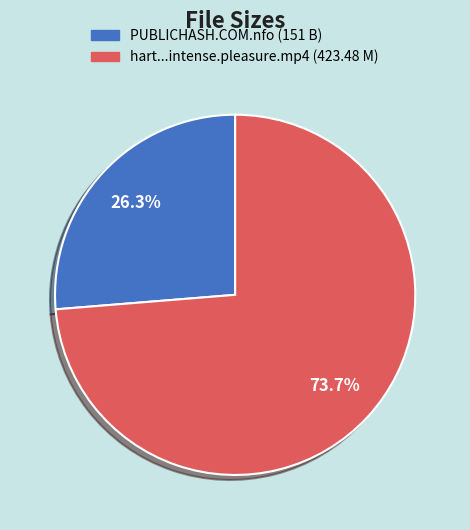

Which has a higher value, PUBLICHASH.COM.nfo (151 B) or hart...intense.pleasure.mp4 (423.48 M)?

hart...intense.pleasure.mp4 (423.48 M)